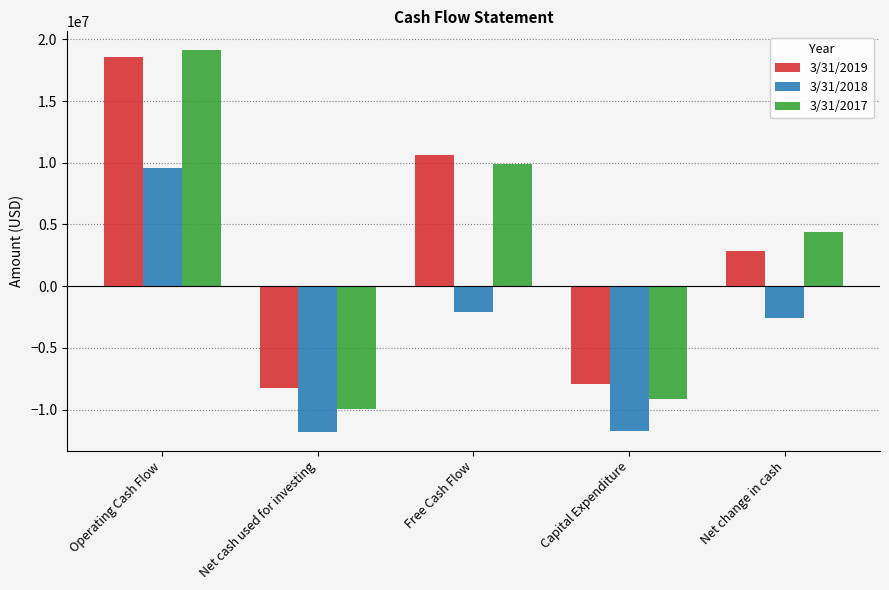

Where is 3/31/2017 nearest to the value 4587500?

Net change in cash